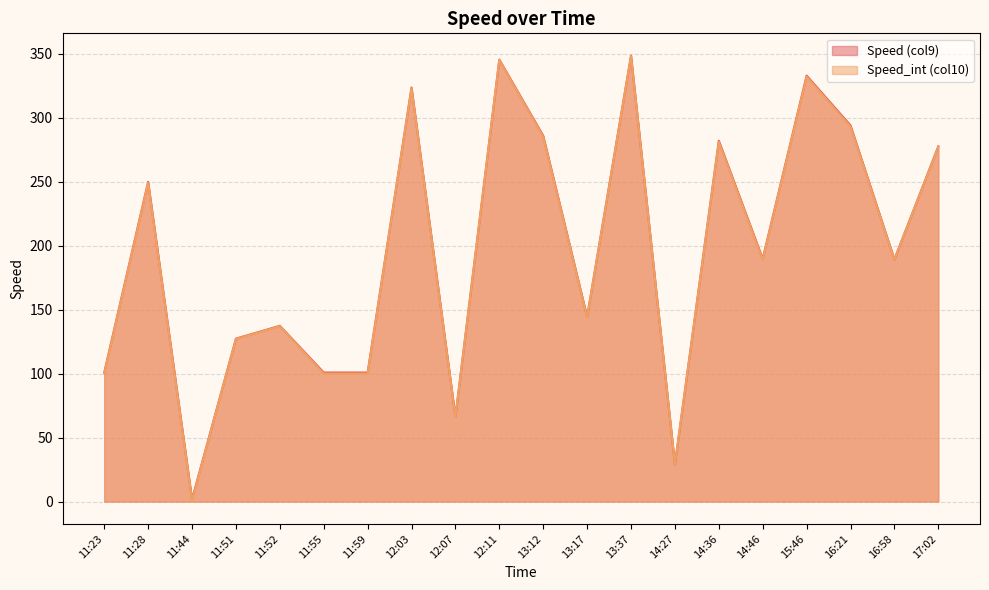

Rank the series by their average value, from highest to lowest.

Speed (col9), Speed_int (col10)